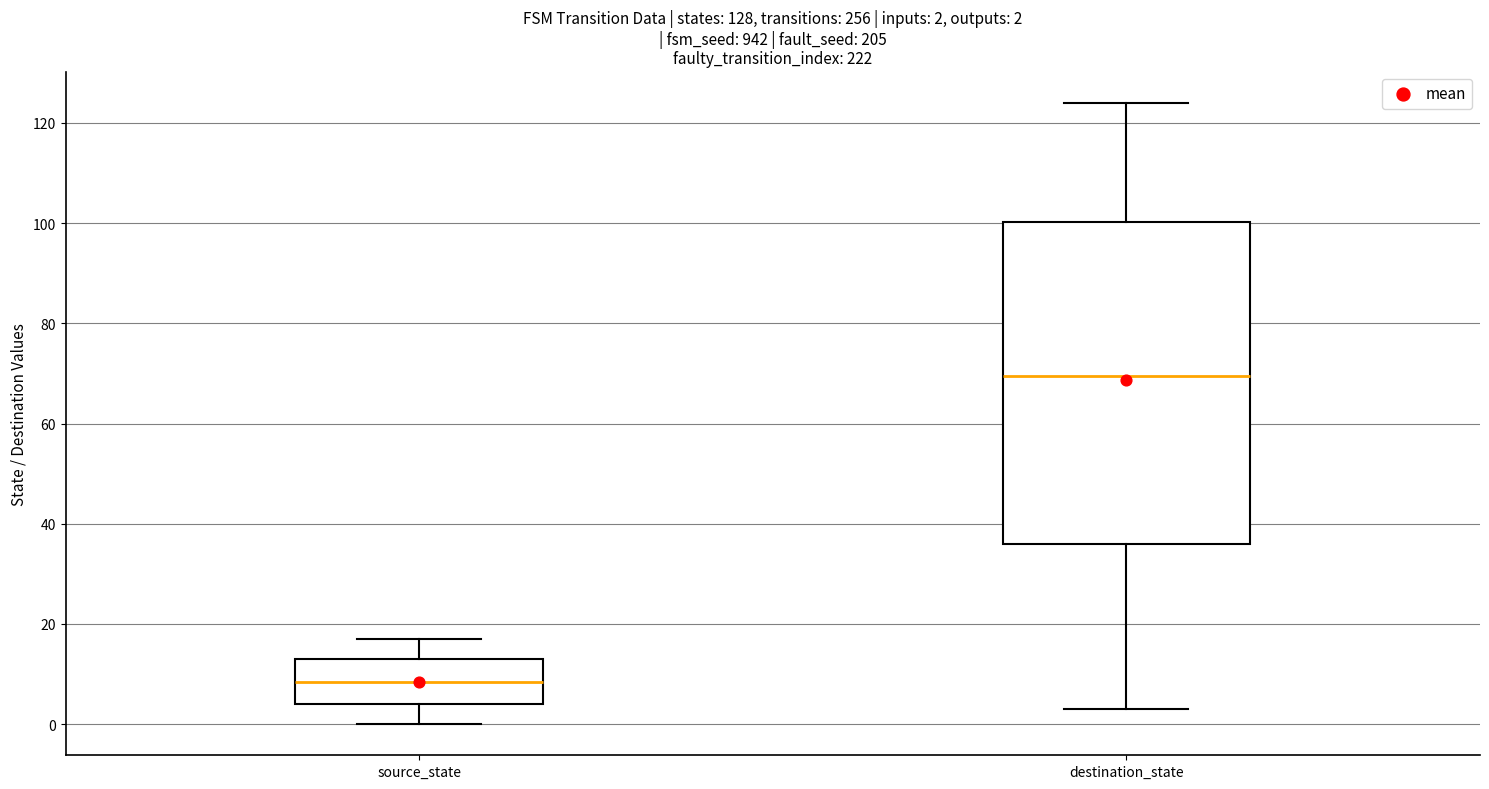

Which box has the lowest median line?

source_state